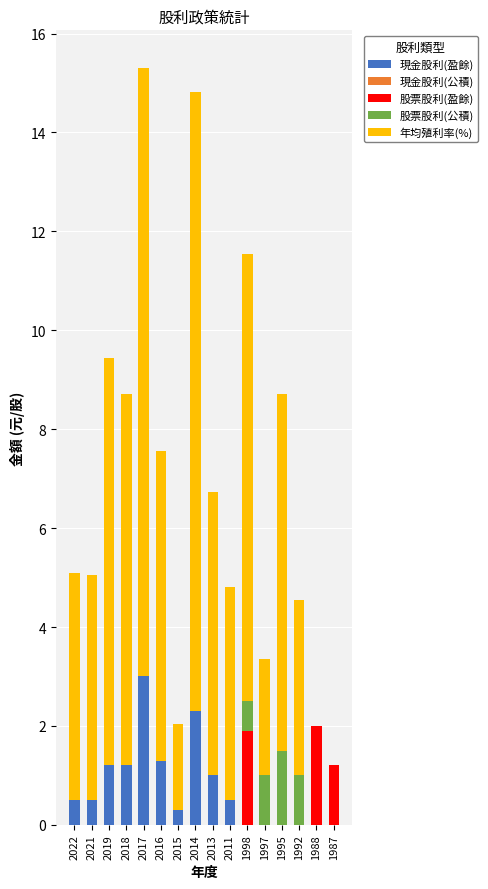

What is the highest value of the 現金股利(盈餘) series?

3.0